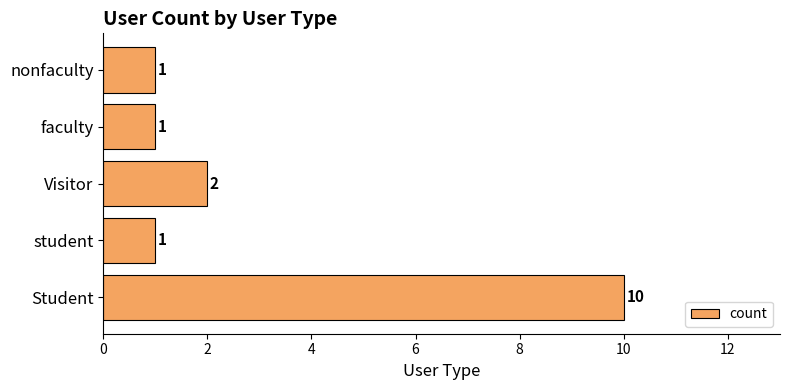

The value at nonfaculty is 1. True or false?

True